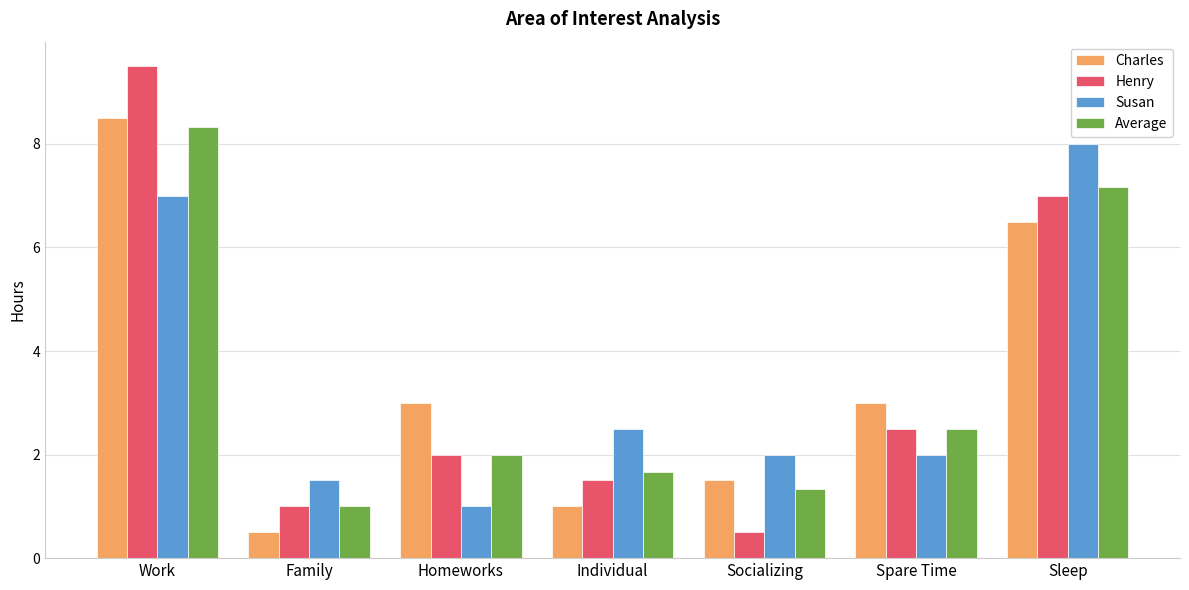

What is the maximum value for Henry?

9.5